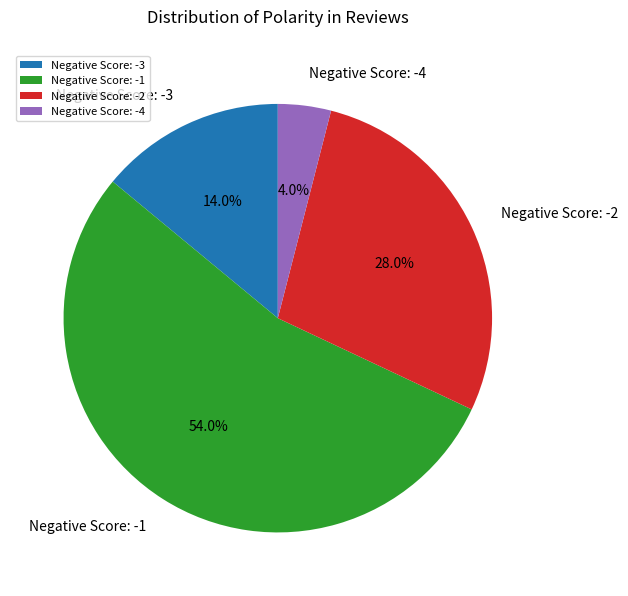

What is the largest slice in the pie chart?

Negative Score: -1